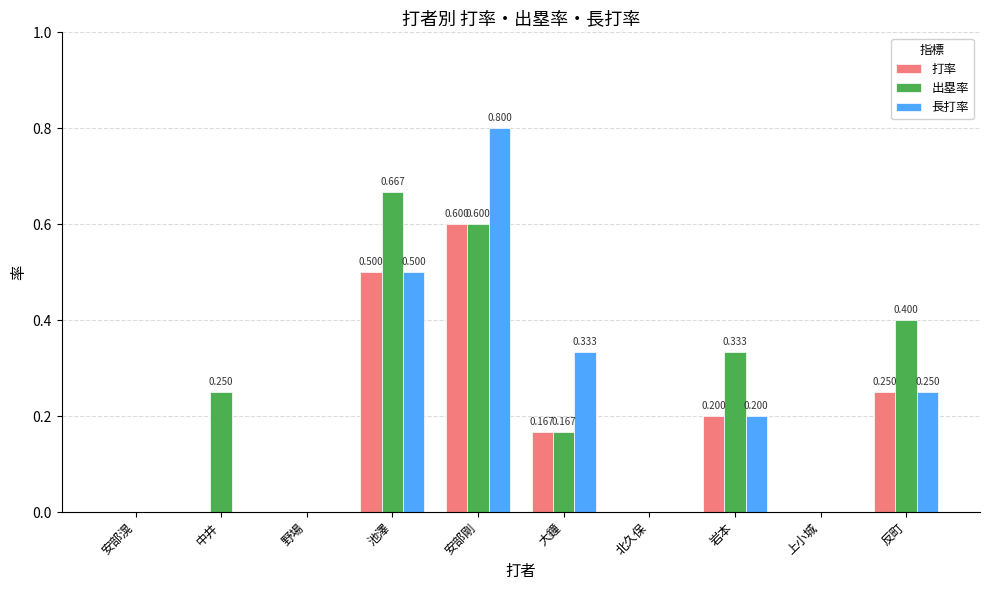

At which category is the sum across all series the highest?

安部剛